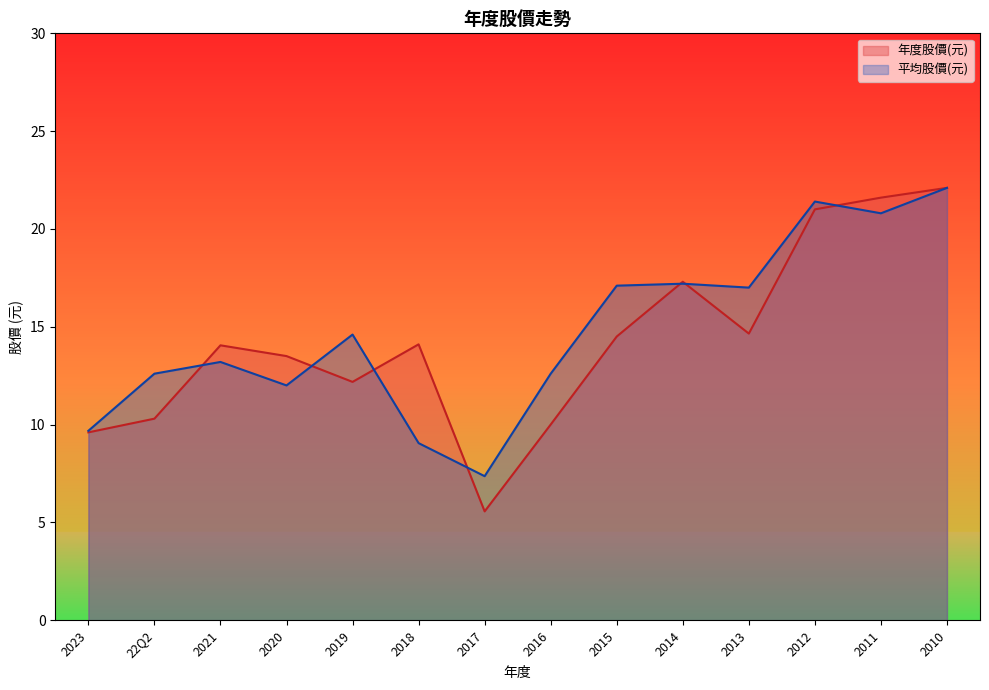

How many interior local valleys does the 平均股價(元) series have?

4